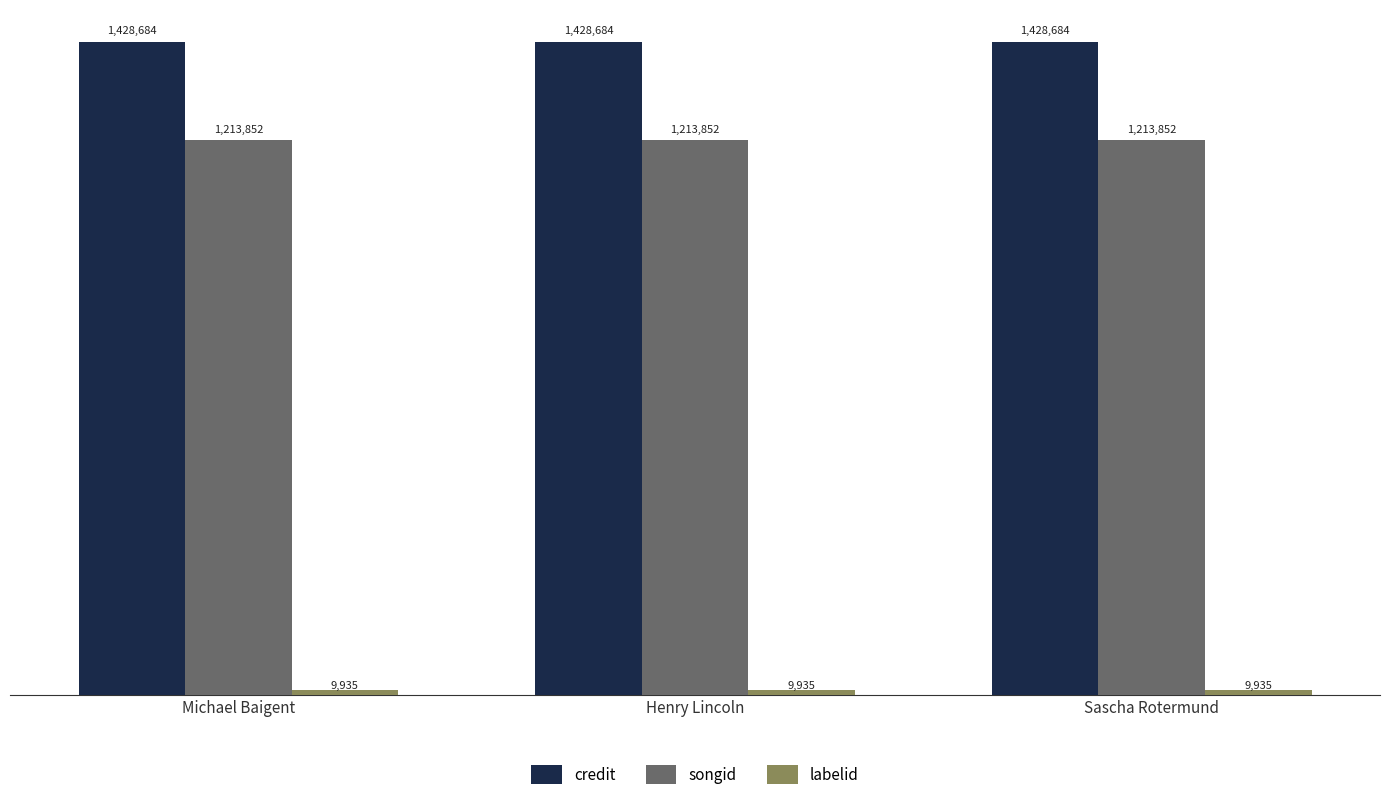

Are the bars horizontal?

No